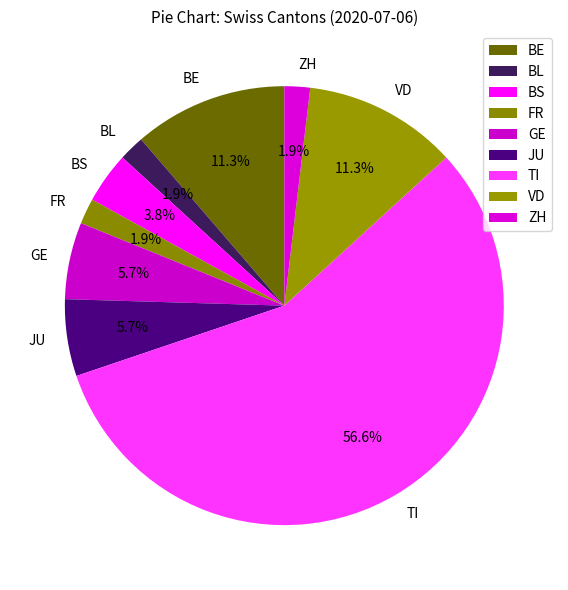

Is TI the majority of the pie?

Yes